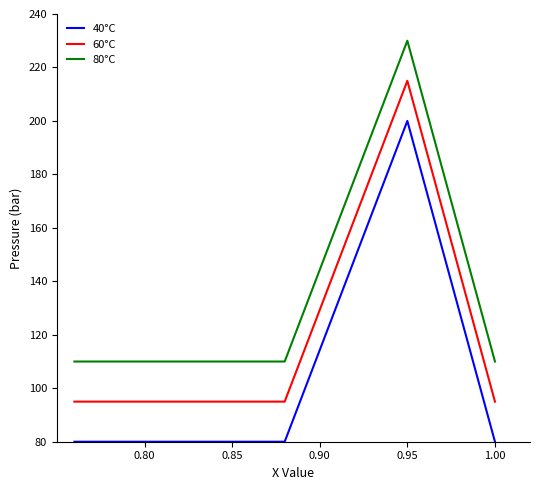

What is the difference between the maximum and minimum values in the 80°C series?

120